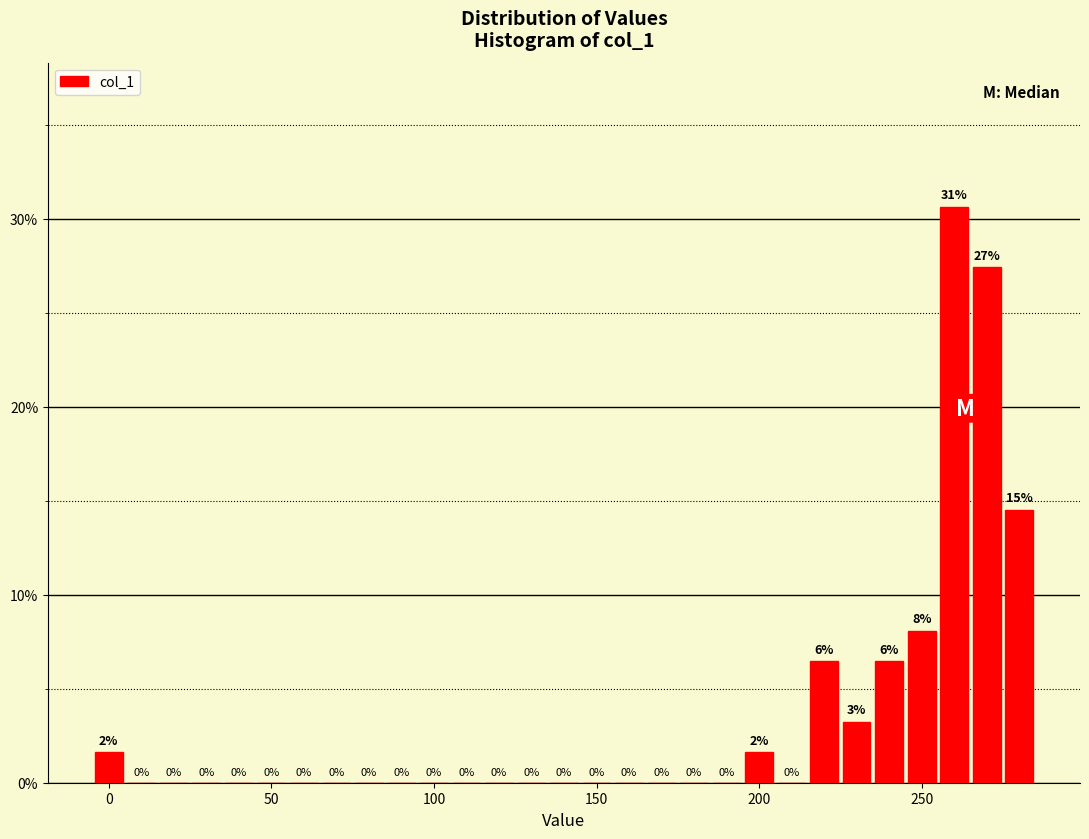

Around what value on the x-axis is the tallest bar? Give the approximate position of its centre, as read against the axis.

260